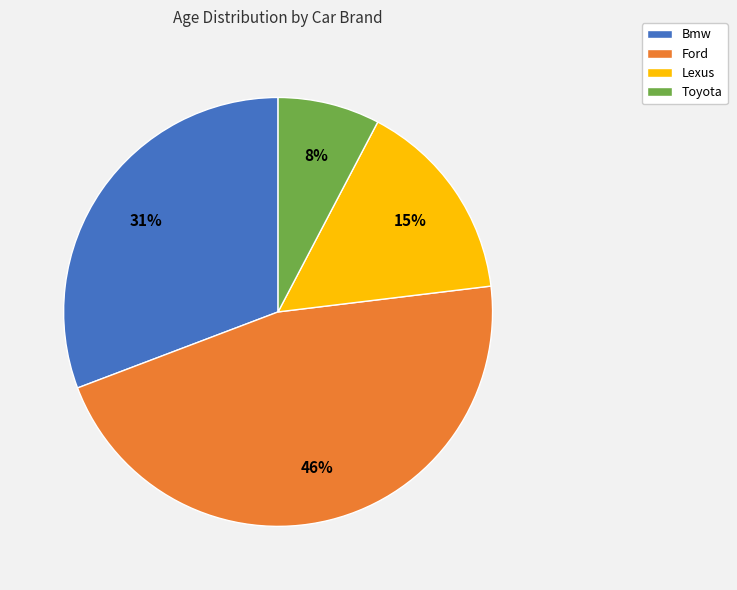

Does any single category account for the majority?

No